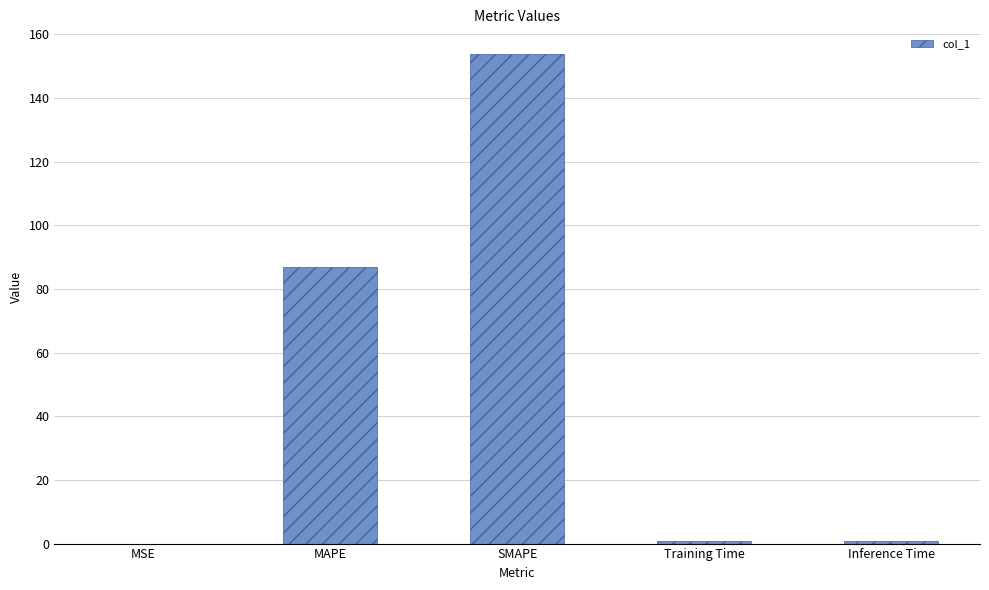

What is the sum of all values?

242.5